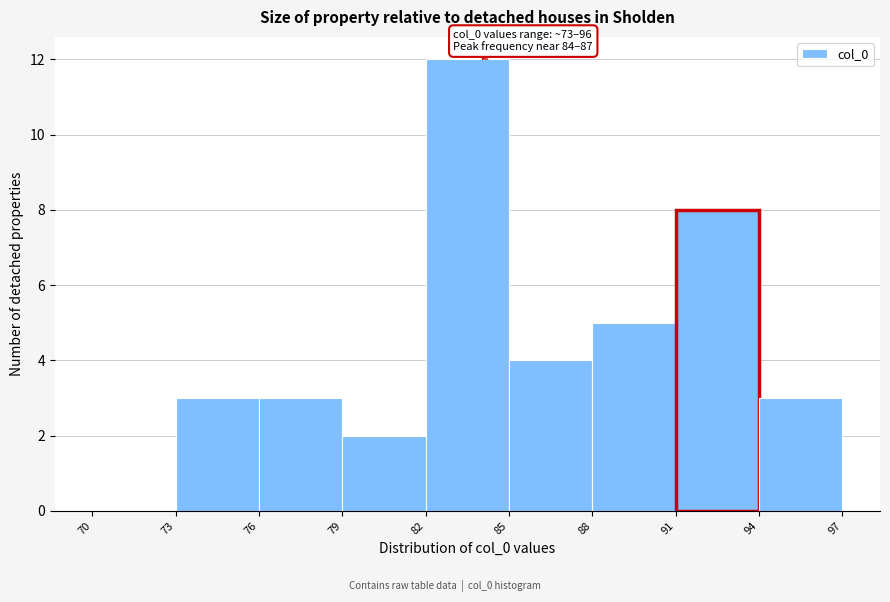

Over which range of the x-axis is the bar tallest?

82 to 85